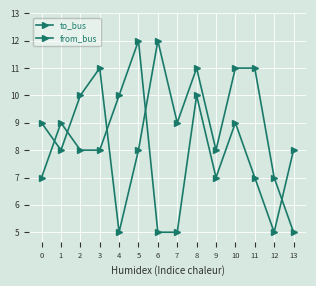

What is the difference between the highest and lowest values at 1?

1